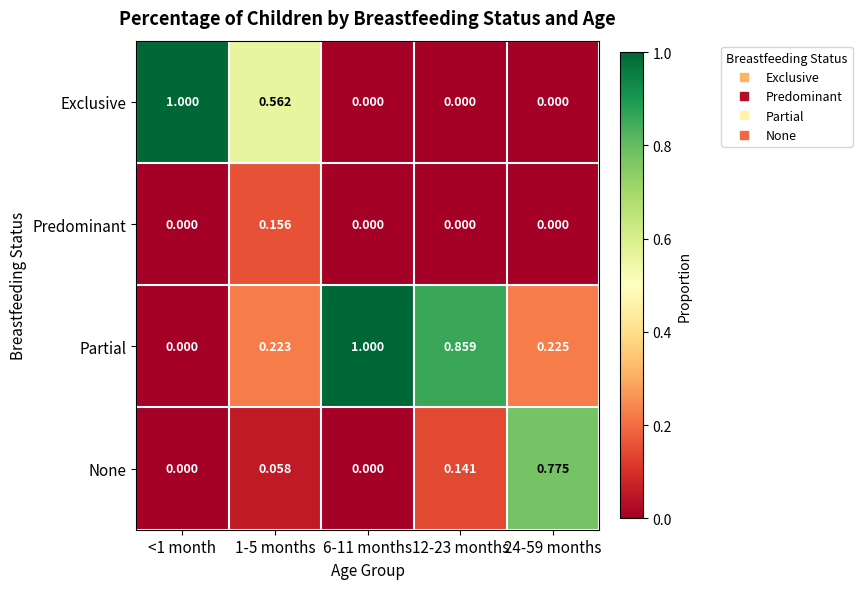

Which series has the largest total across all categories?

Partial